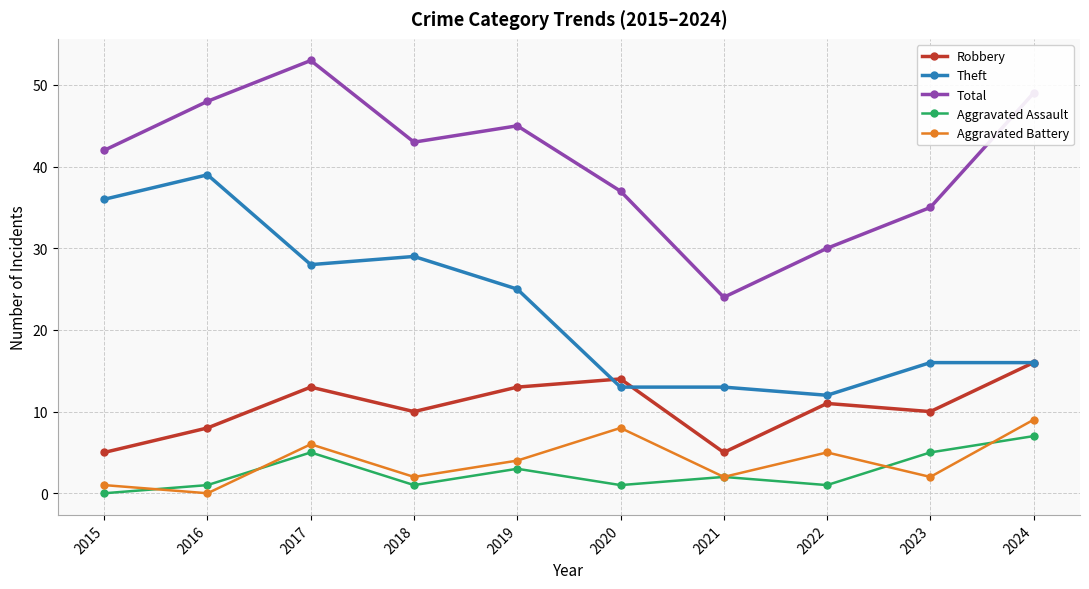

How many interior local peaks does the Total series have?

2